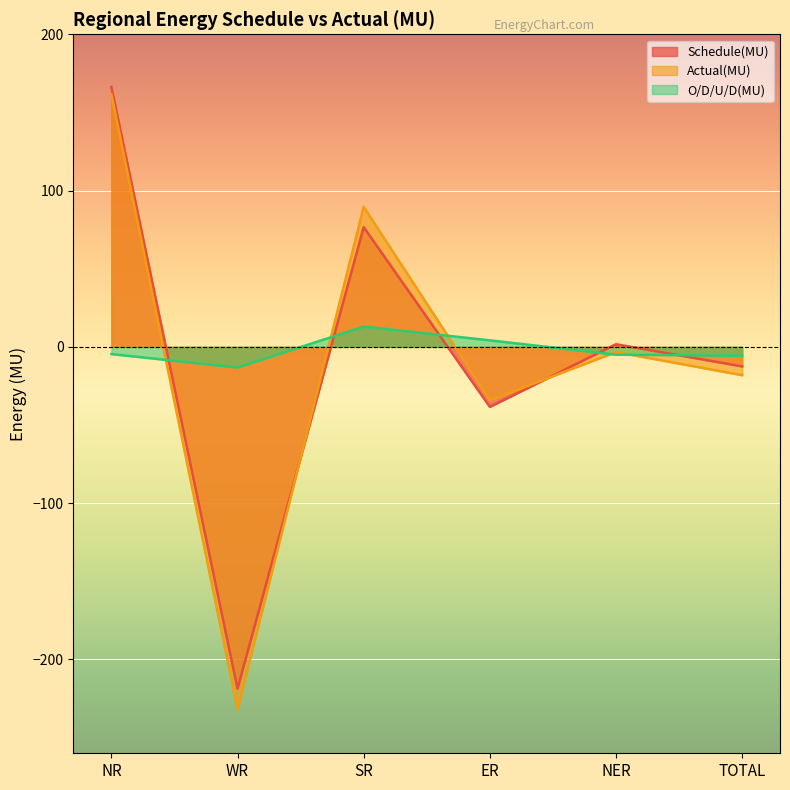

How many values in Schedule(MU) are below zero?

3